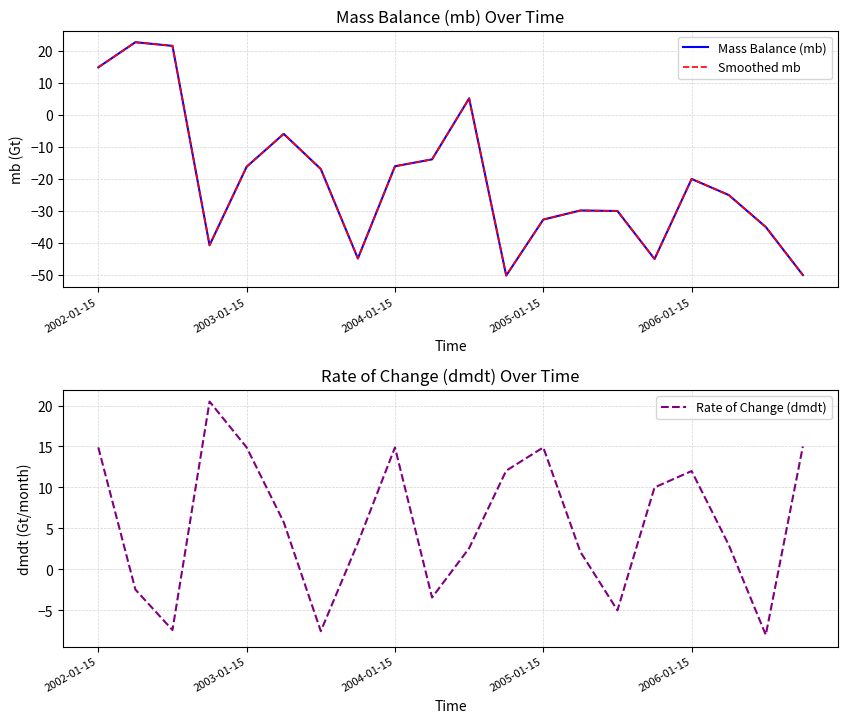

True or false: Smoothed mb and Mass Balance (mb) intersect in this chart.

False